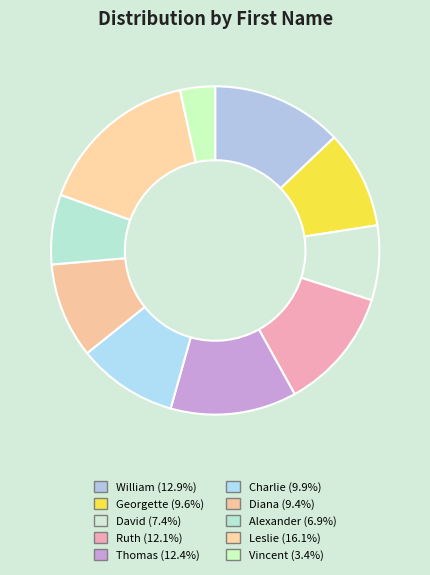

What is the smallest slice in the pie chart?

Vincent